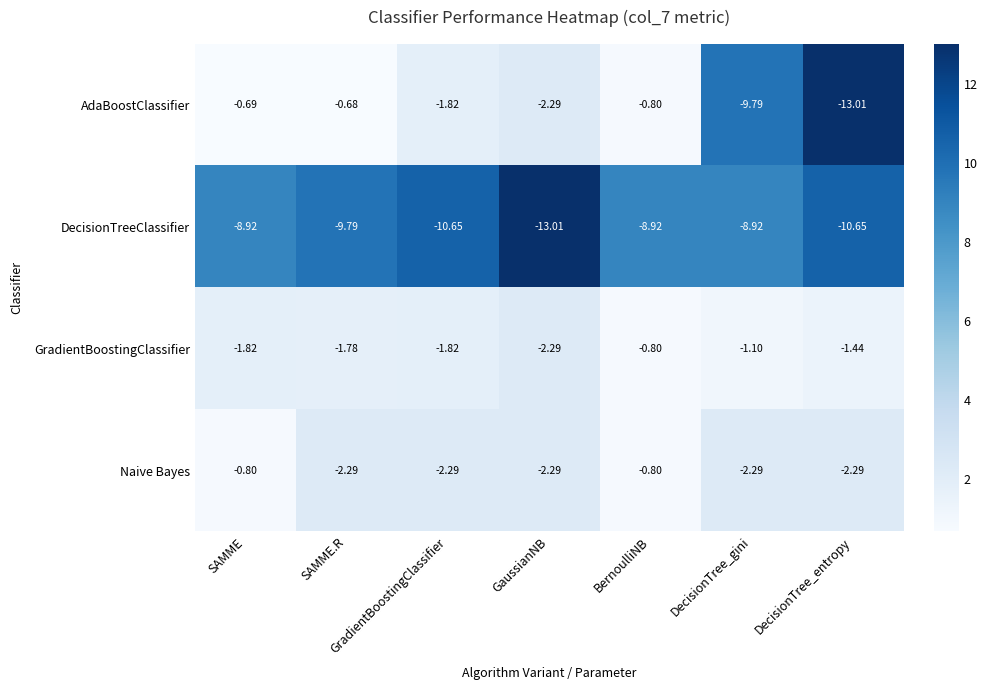

What is the total value across all series at BernoulliNB?

-11.3